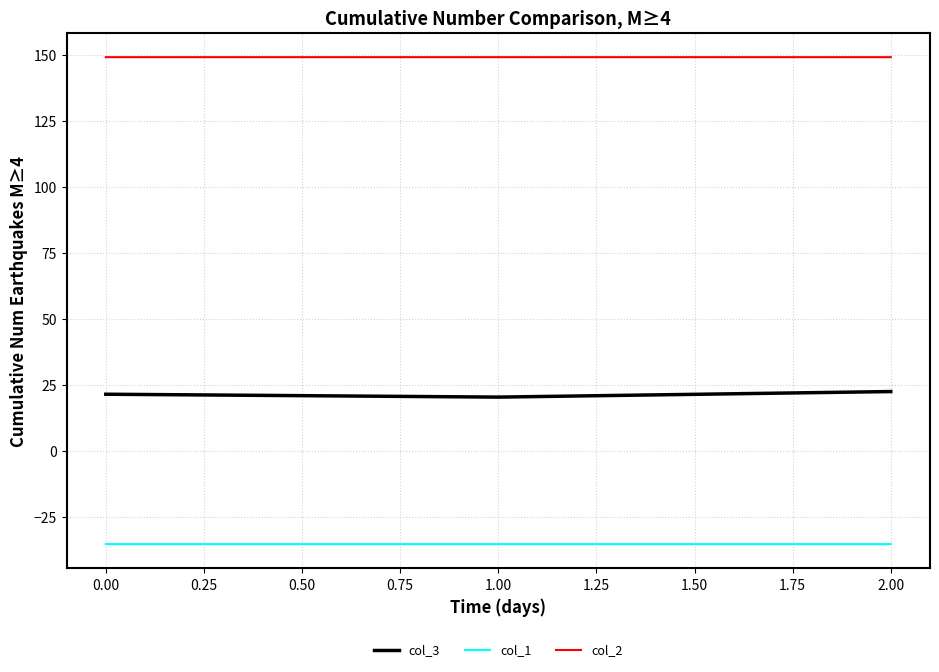

Which series has the largest total across all categories?

col_2